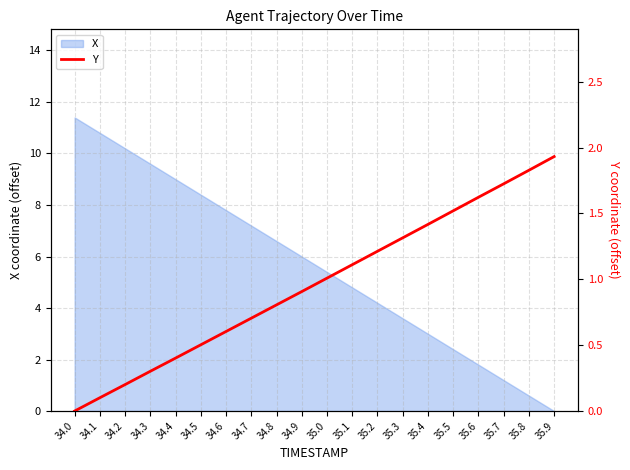

List the labels in order of value, smallest first.

34.0, 34.1, 34.2, 34.3, 34.4, 34.5, 34.6, 34.7, 34.8, 34.9, 35.0, 35.1, 35.2, 35.3, 35.4, 35.5, 35.6, 35.7, 35.8, 35.9